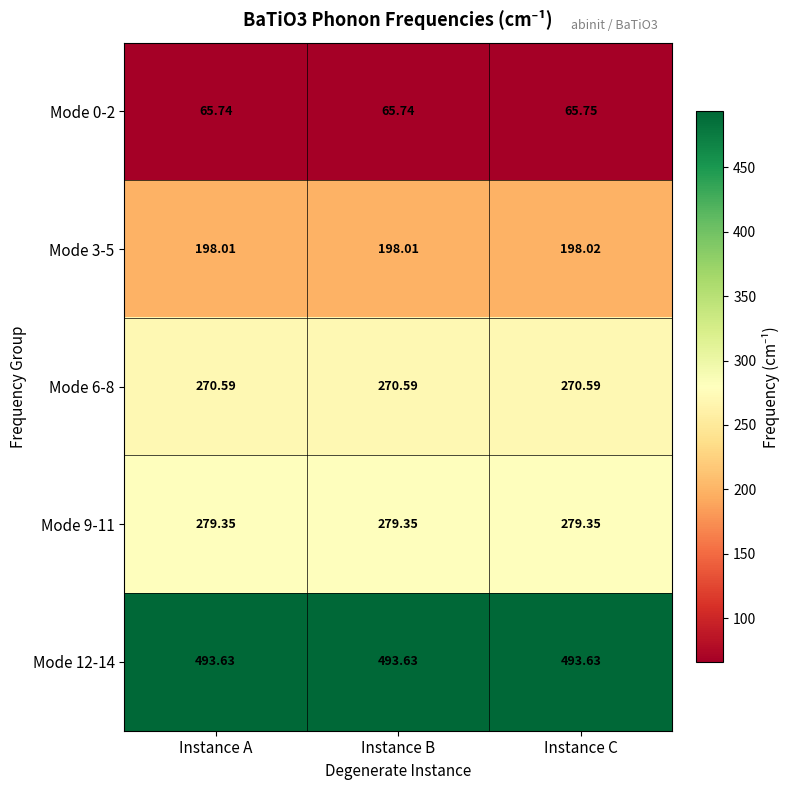

Is the value of Mode 3-5 at Instance B greater than the value of Mode 9-11 at Instance A?

No